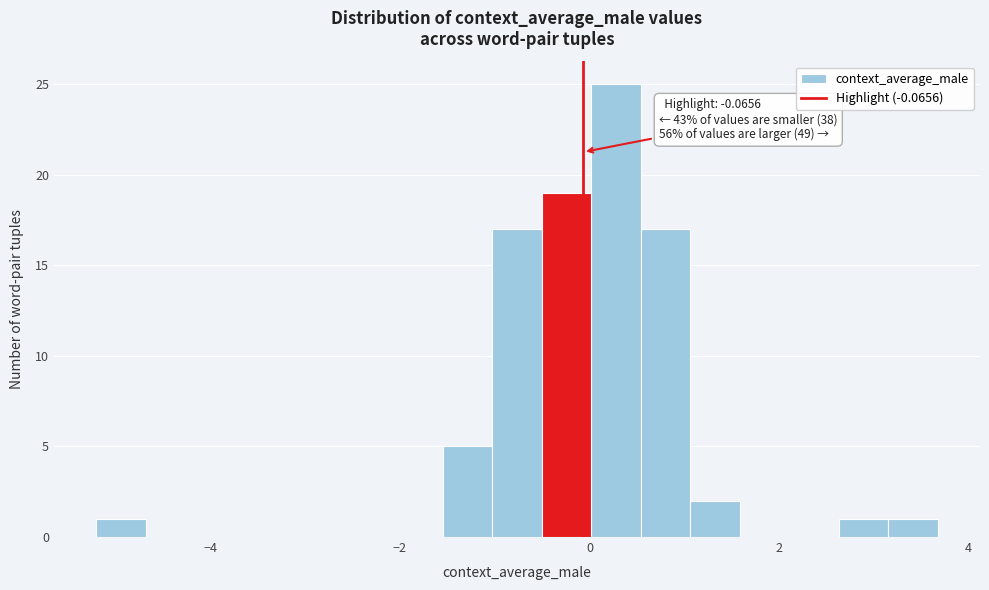

Read against the x-axis, roughly where is the centre of the tallest bar?

0.2